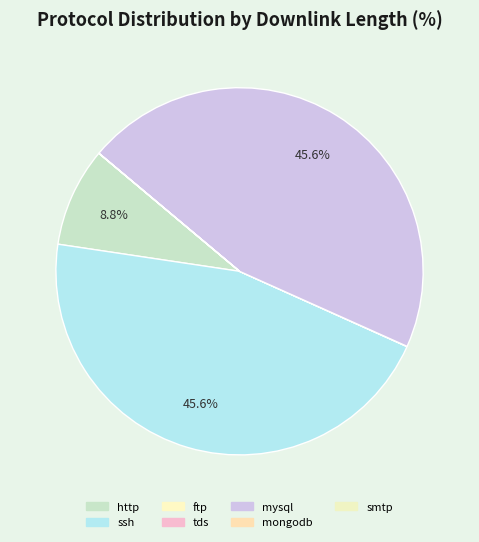

Between smtp and ftp, which is larger?

ftp